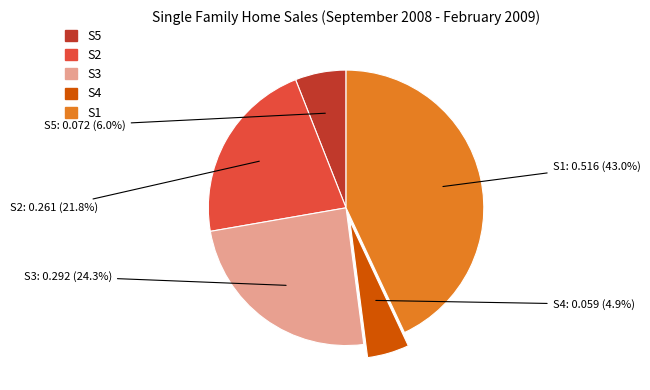

To the nearest percent, what percentage of the pie is S4?

5%